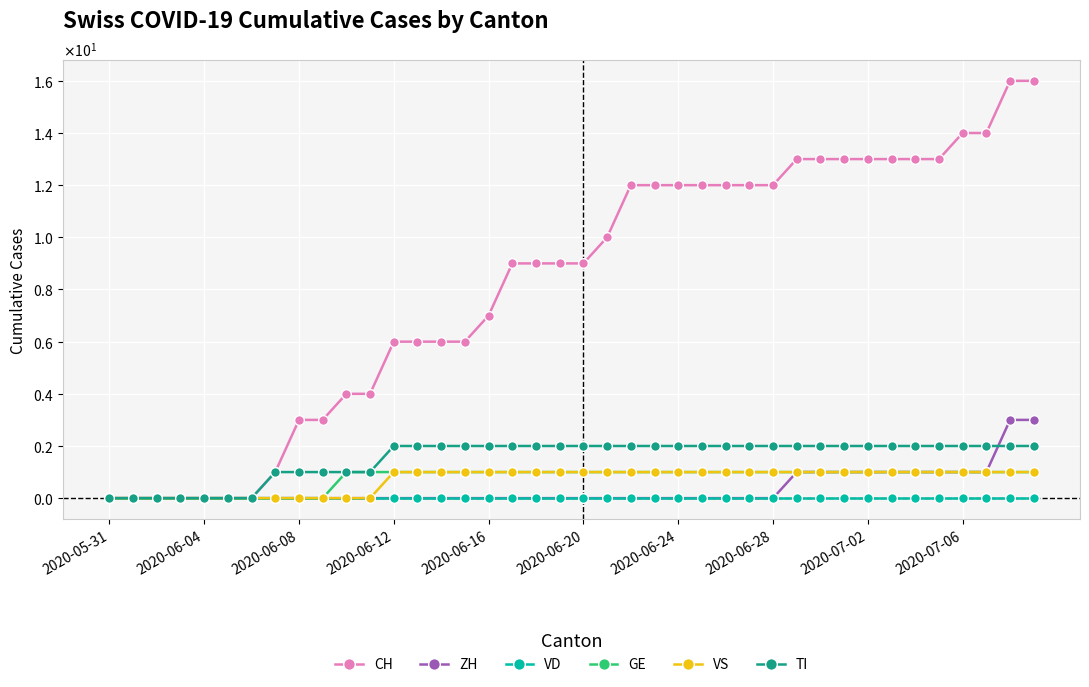

Does the chart have visible grid lines?

Yes